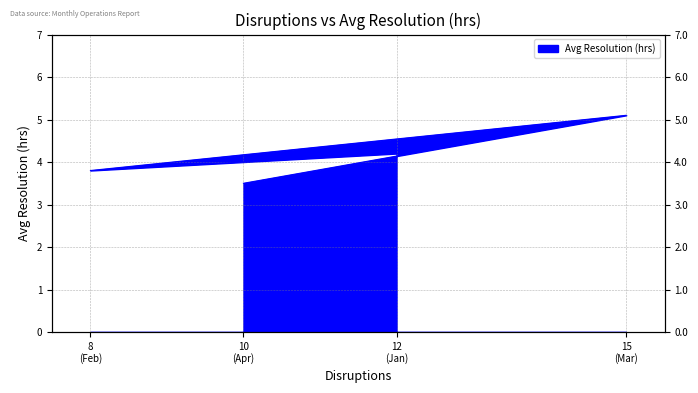

Does the chart display data point markers on the line(s)?

No